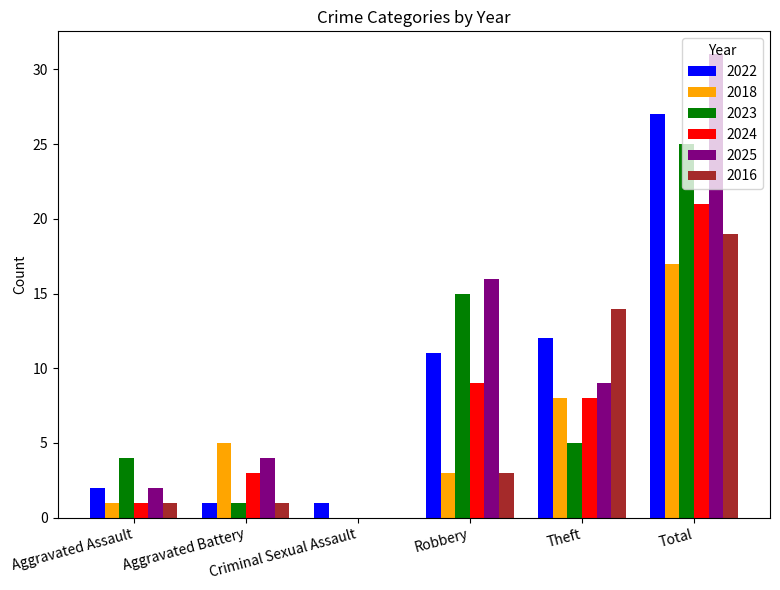

What is the sum of the 2022 values at Total and Aggravated Assault?

29